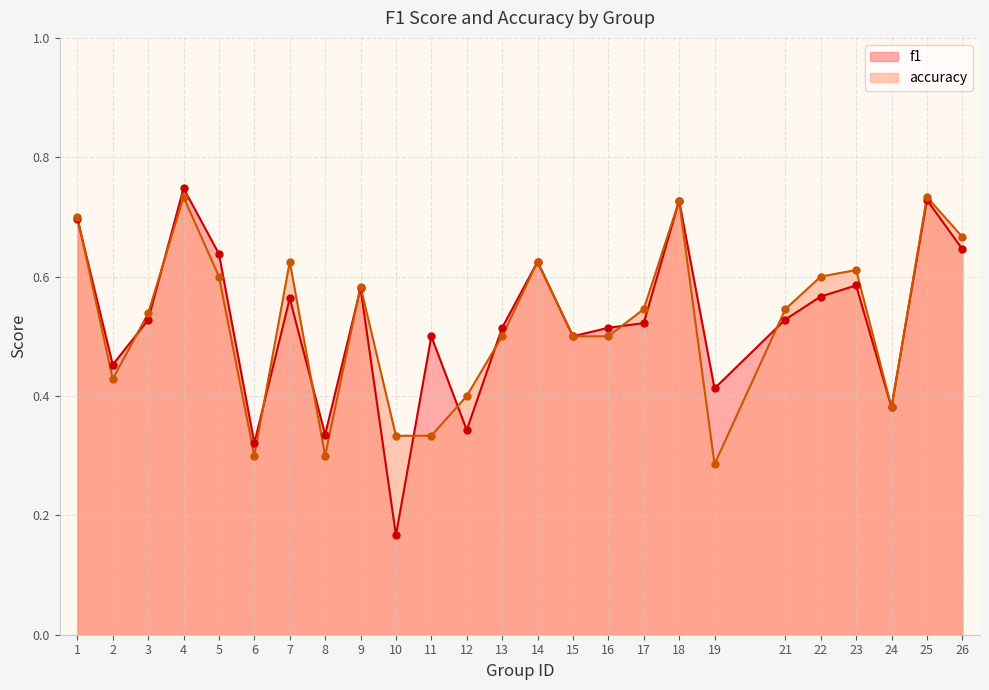

Which series contains the highest Y value?

f1